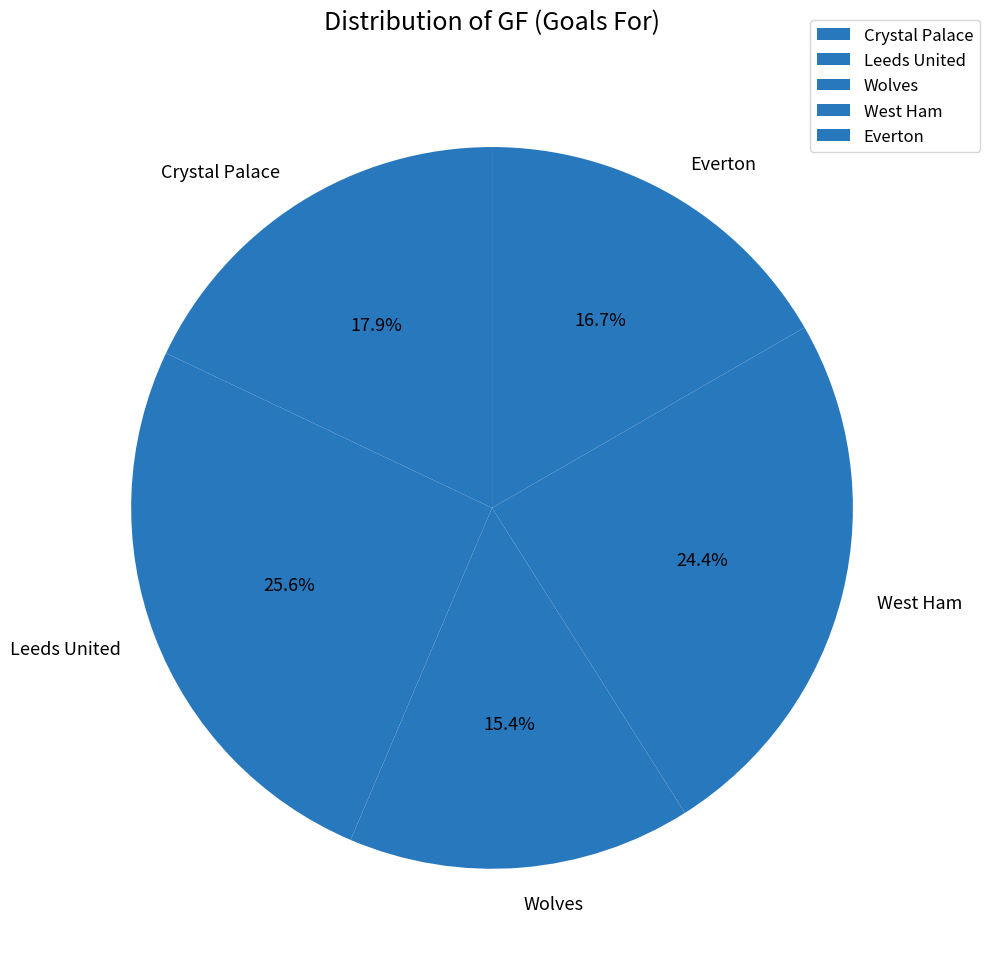

Does Leeds United represent more than half of the total?

No